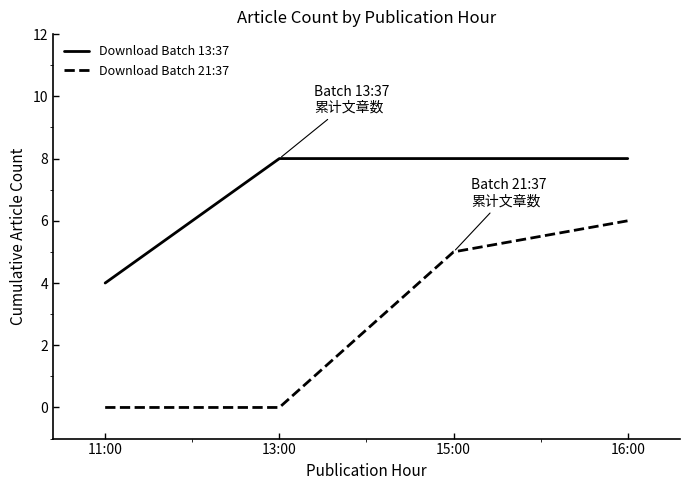

True or false: Download Batch 13:37 has a value of 12 at 15:00.

False